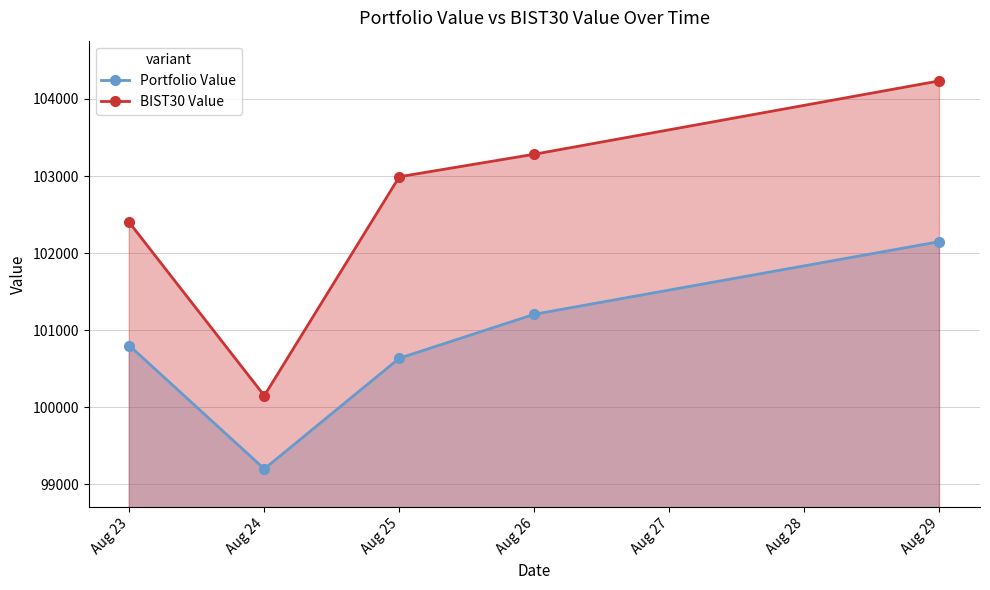

Does the chart have visible grid lines?

Yes